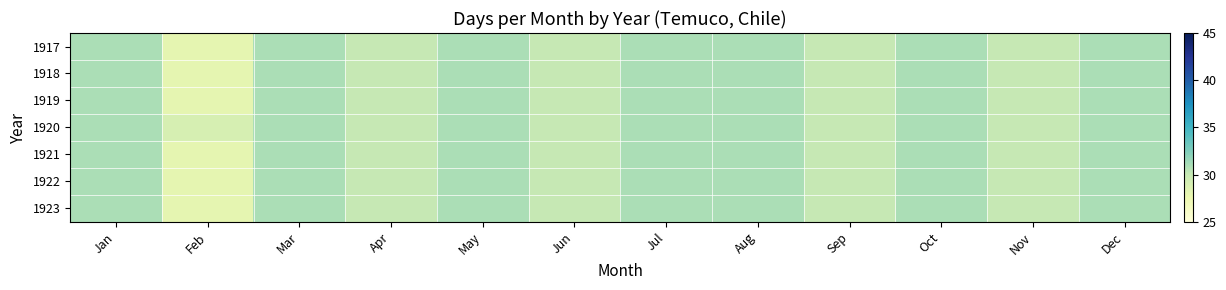

Reading right to left, transcribe all the data shown in this chart.

1917: Dec=31	Nov=30	Oct=31	Sep=30	Aug=31	Jul=31	Jun=30	May=31	Apr=30	Mar=31	Feb=28	Jan=31
1918: Dec=31	Nov=30	Oct=31	Sep=30	Aug=31	Jul=31	Jun=30	May=31	Apr=30	Mar=31	Feb=28	Jan=31
1919: Dec=31	Nov=30	Oct=31	Sep=30	Aug=31	Jul=31	Jun=30	May=31	Apr=30	Mar=31	Feb=28	Jan=31
1920: Dec=31	Nov=30	Oct=31	Sep=30	Aug=31	Jul=31	Jun=30	May=31	Apr=30	Mar=31	Feb=29	Jan=31
1921: Dec=31	Nov=30	Oct=31	Sep=30	Aug=31	Jul=31	Jun=30	May=31	Apr=30	Mar=31	Feb=28	Jan=31
1922: Dec=31	Nov=30	Oct=31	Sep=30	Aug=31	Jul=31	Jun=30	May=31	Apr=30	Mar=31	Feb=28	Jan=31
1923: Dec=31	Nov=30	Oct=31	Sep=30	Aug=31	Jul=31	Jun=30	May=31	Apr=30	Mar=31	Feb=28	Jan=31